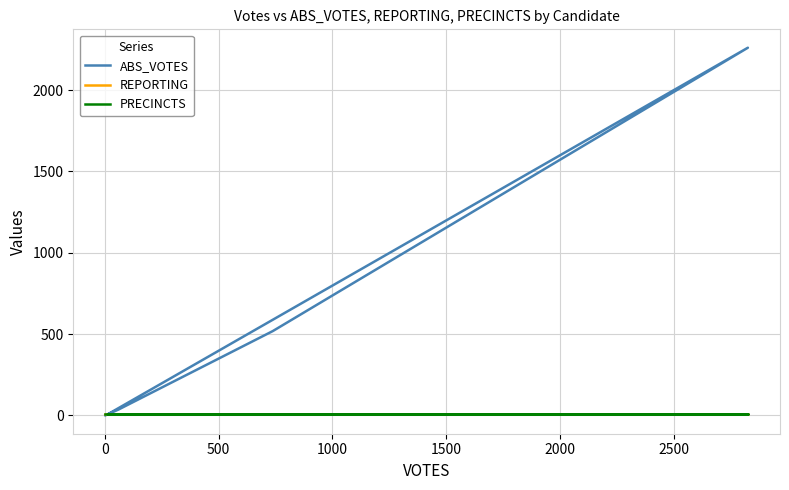

What is the average value of the PRECINCTS series?

10